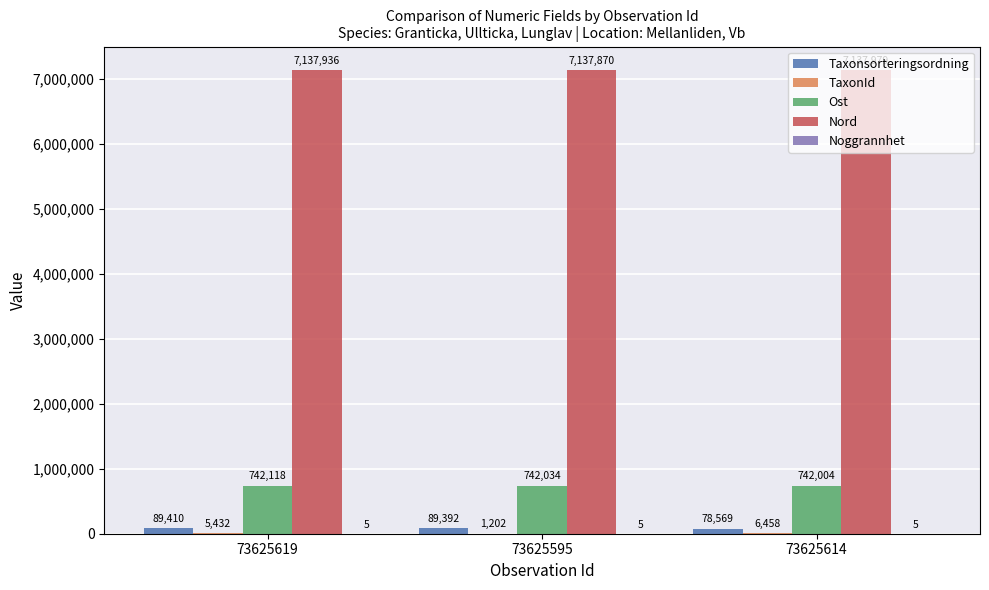

What is the difference between the Taxonsorteringsordning values at 73625614 and 73625595?

10823